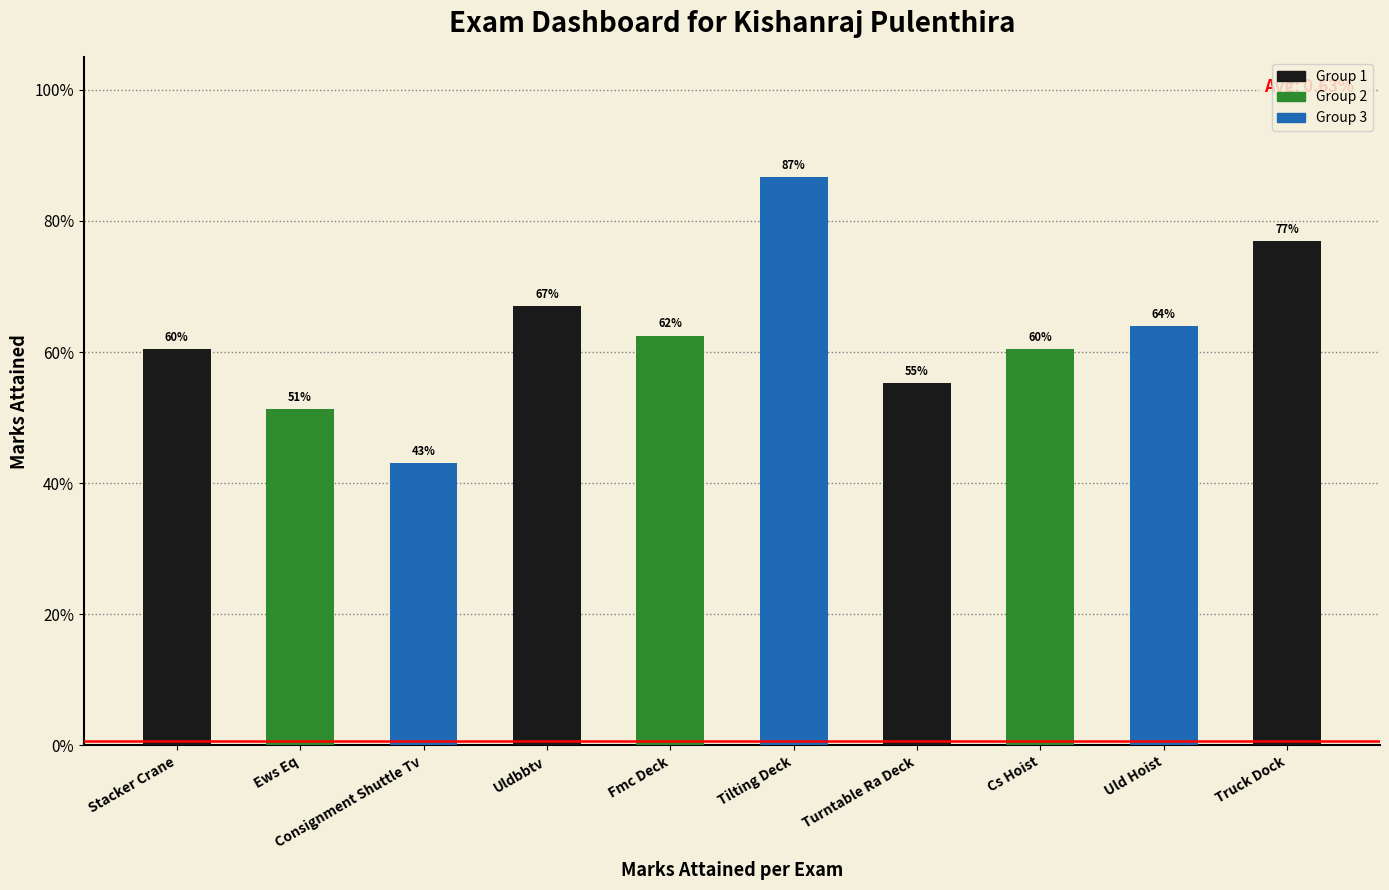

Are the bars horizontal?

No